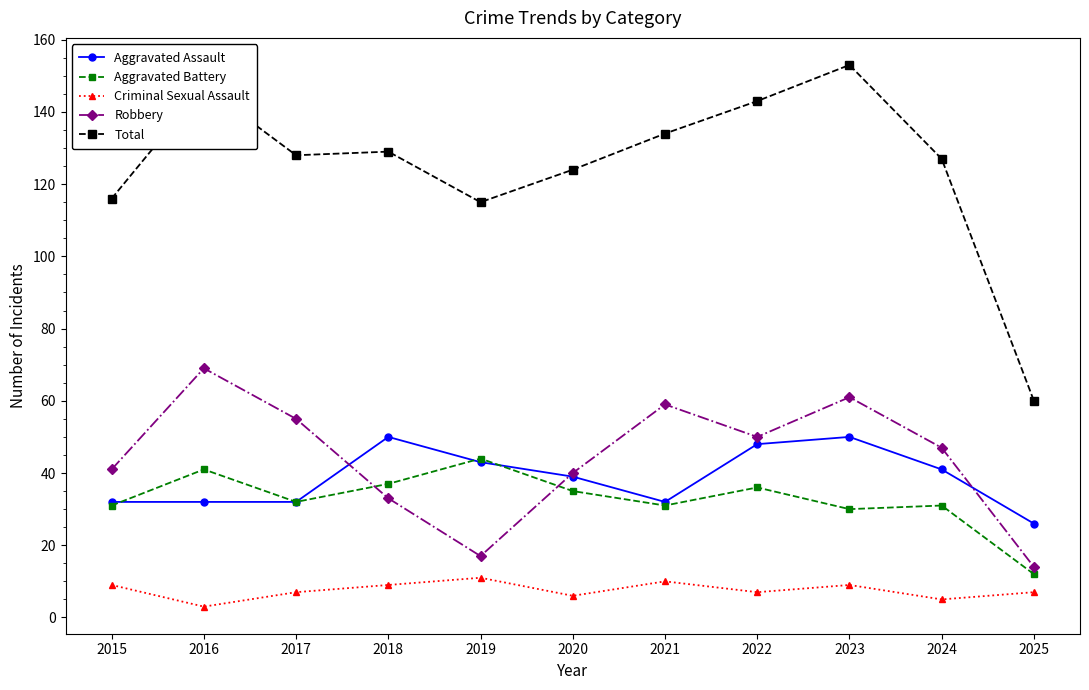

What is the value of the Criminal Sexual Assault point at the 4th from the left?

9